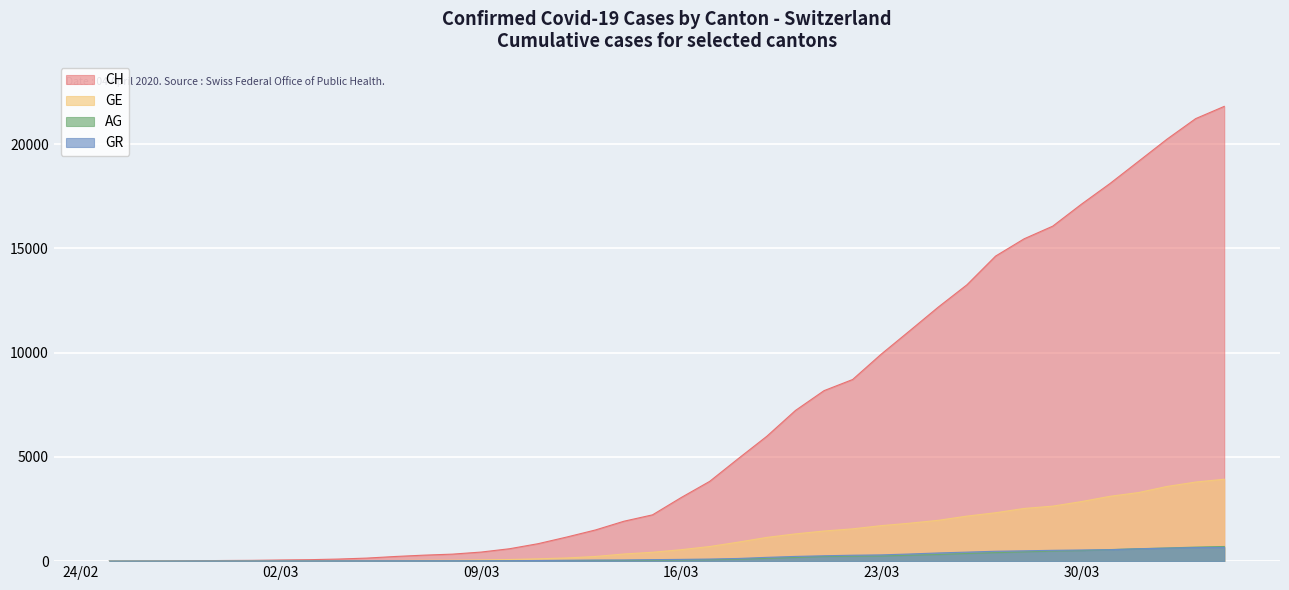

At which label does CH first exceed 3048?

2020-03-17